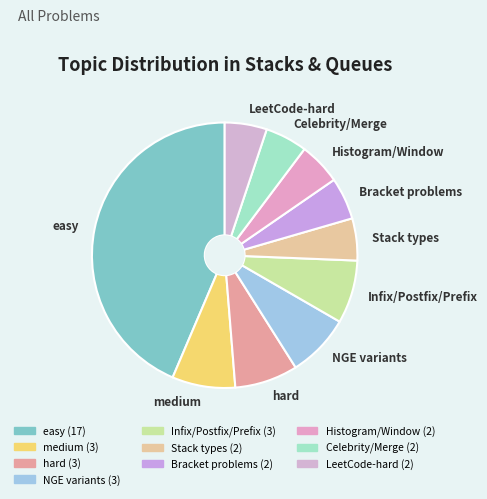

True or false: easy accounts for 54% of the total.

False